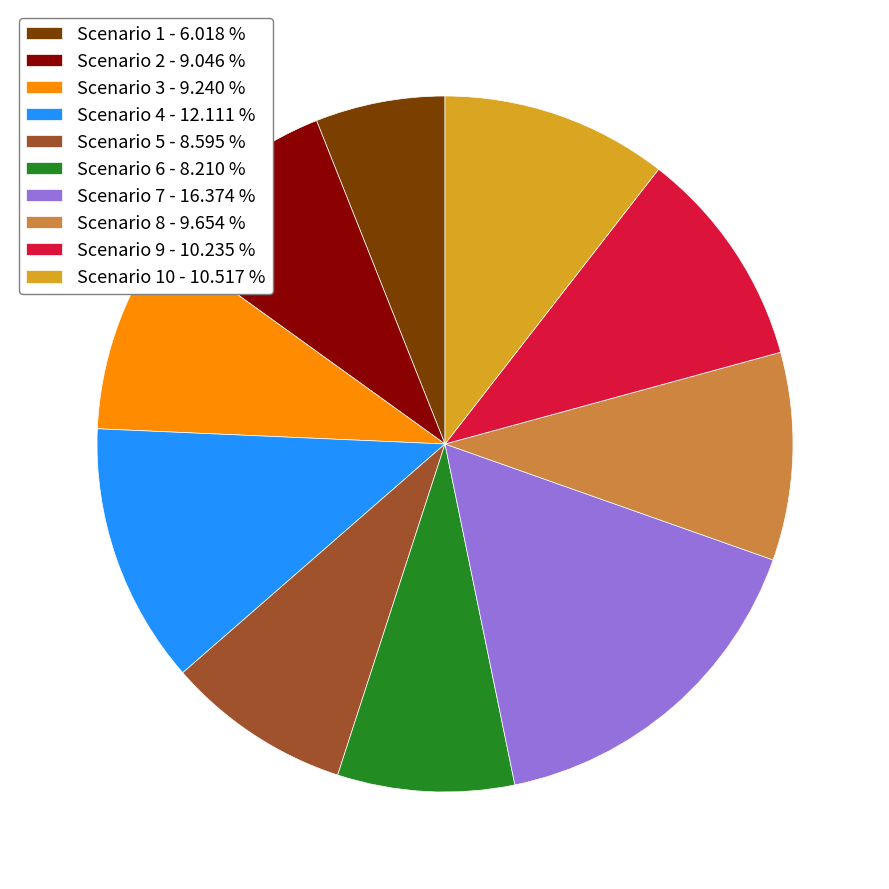

Is there a majority slice in this chart?

No